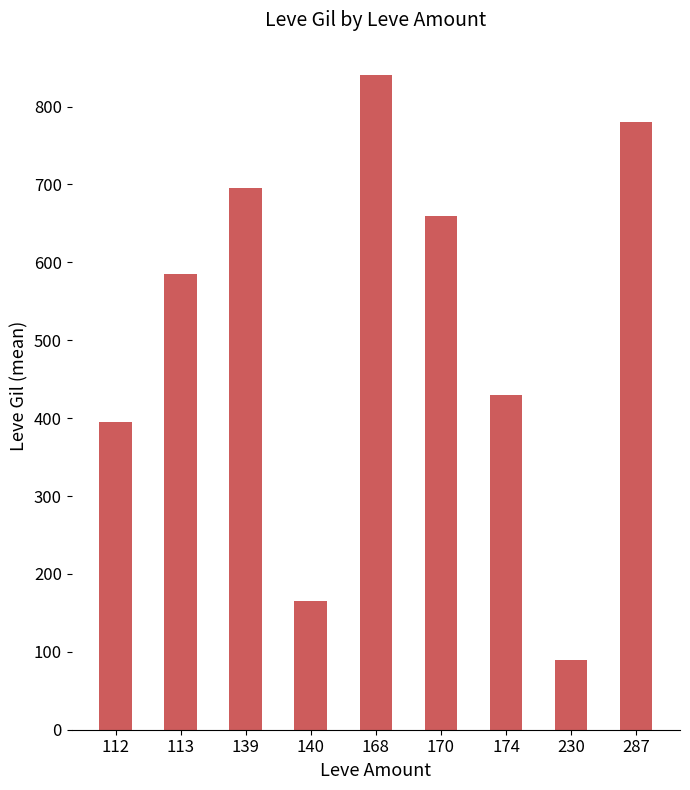

Between 174 and 168, which is larger?

168